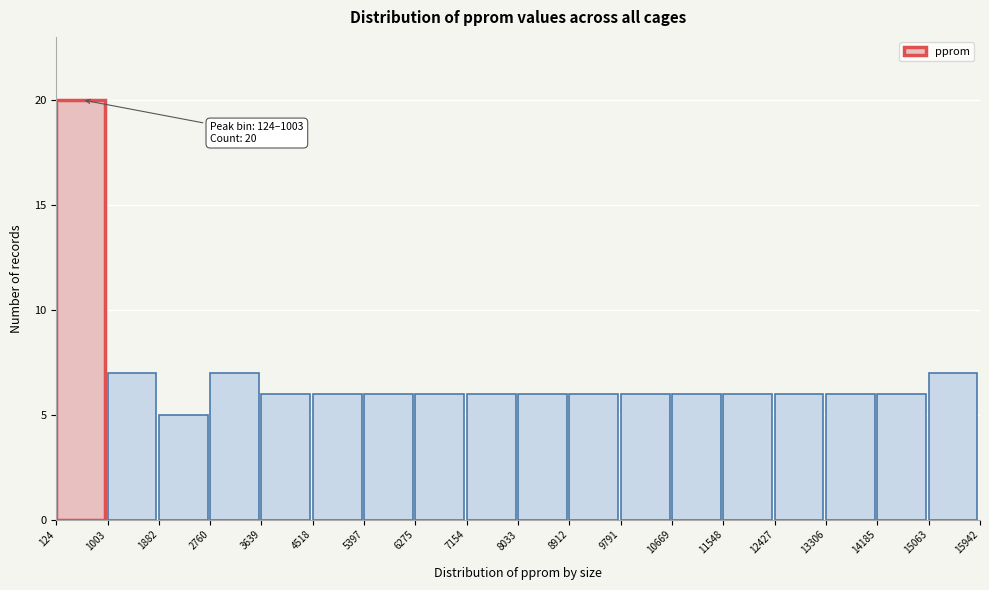

Which range on the x-axis has the tallest bar?

124 to 1003